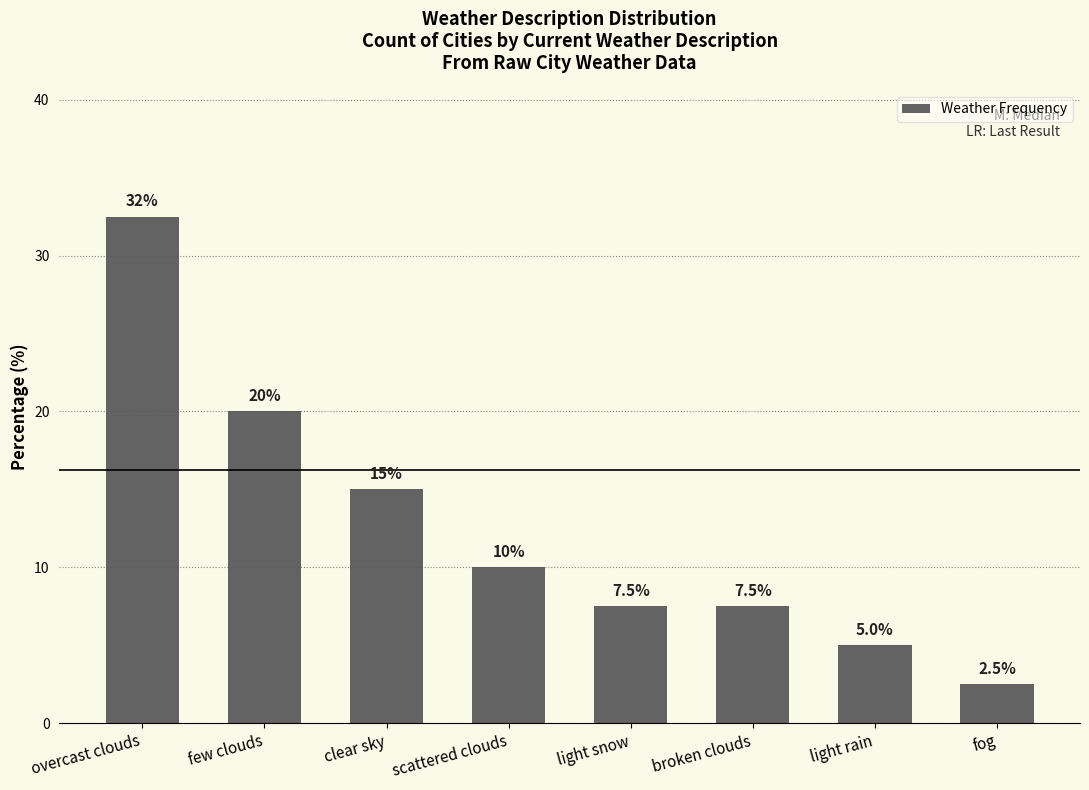

Approximately how many times larger is the value at light rain compared to clear sky?

0.3